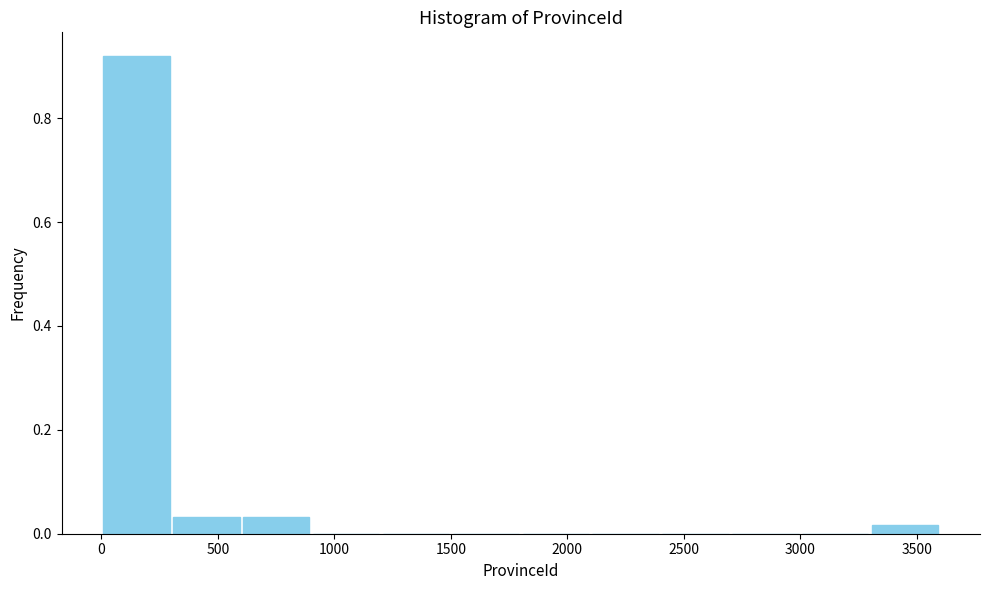

Reading left to right, transcribe this chart: for each bar, give the range it covers on the x-axis and its height. Neither the bar edges nor the heights are printed on the chart, so give them approximately, as read against the axes.

0 to 300: 0.92
300 to 600: 0.04
600 to 900: 0.04
900 to 1200: 0
1200 to 1500: 0
1500 to 1800: 0
1800 to 2100: 0
2100 to 2400: 0
2400 to 2700: 0
2700 to 3000: 0
3000 to 3300: 0
3300 to 3600: under 0.02